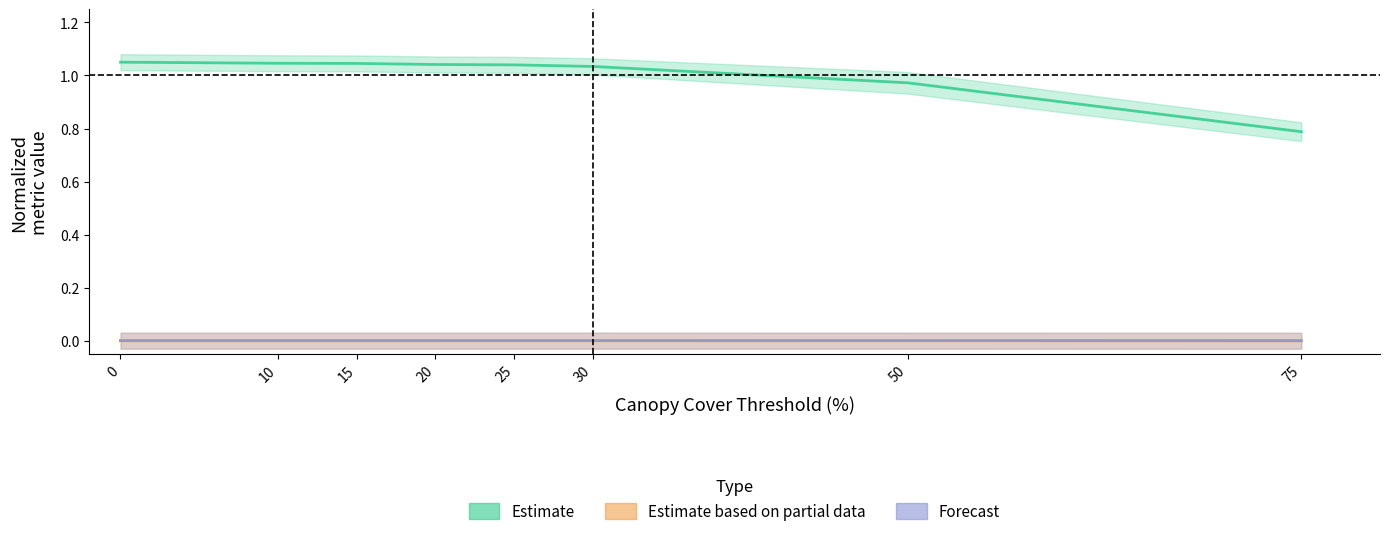

Reading right to left, transcribe all the data shown in this chart.

Estimate: 75=0.8	50=1.0	30=1.0	25=1.0	20=1.0	15=1.0	10=1.0	0=1.1
Estimate based on partial data: 75=0.0	50=0.0	30=0.0	25=0.0	20=0.0	15=0.0	10=0.0	0=0.0
Forecast: 75=0.0	50=0.0	30=0.0	25=0.0	20=0.0	15=0.0	10=0.0	0=0.0